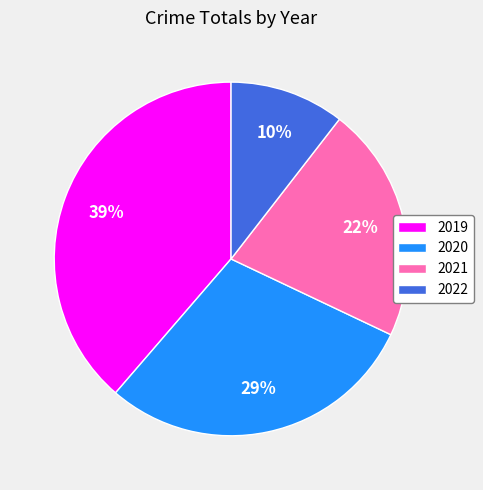

Is there any slice that represents more than half of the pie?

No